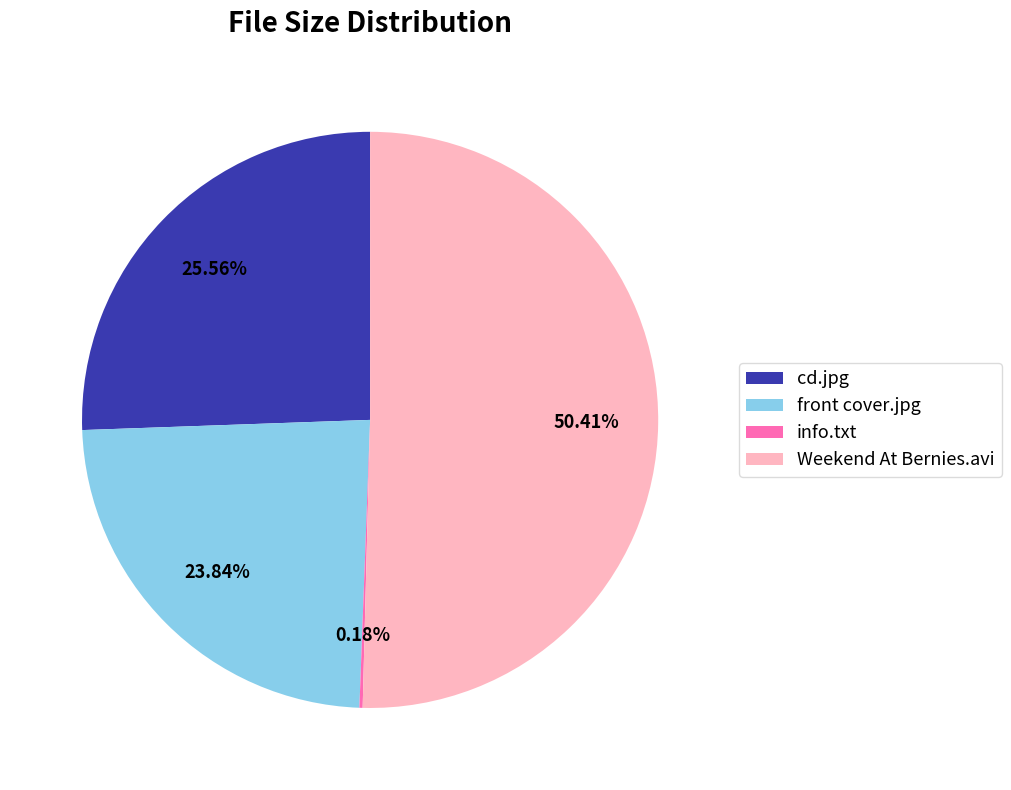

Is there a majority slice in this chart?

Yes